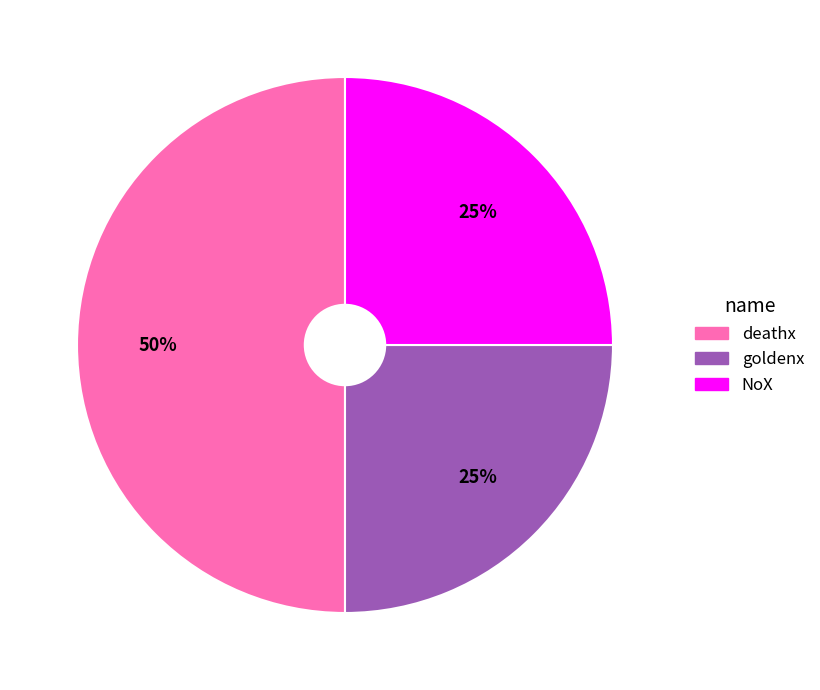

Does NoX account for over 50% of the chart?

No